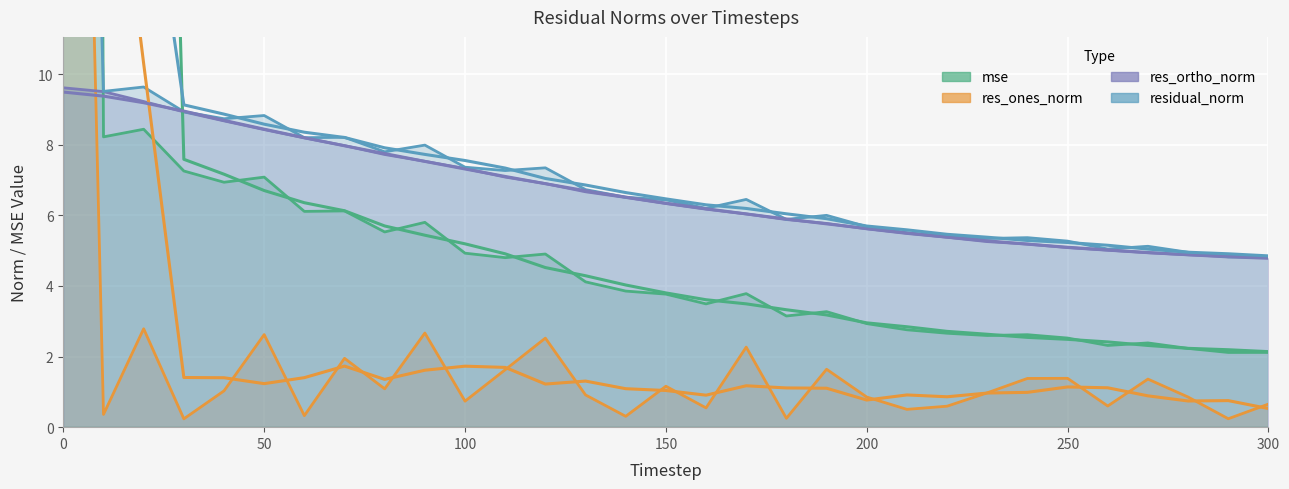

Rank the series at 60 from lowest to highest value.

res_ones_norm, mse, res_ortho_norm, residual_norm